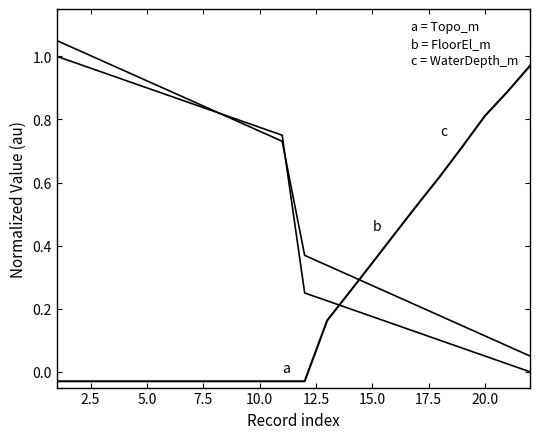

Does the chart have visible grid lines?

No